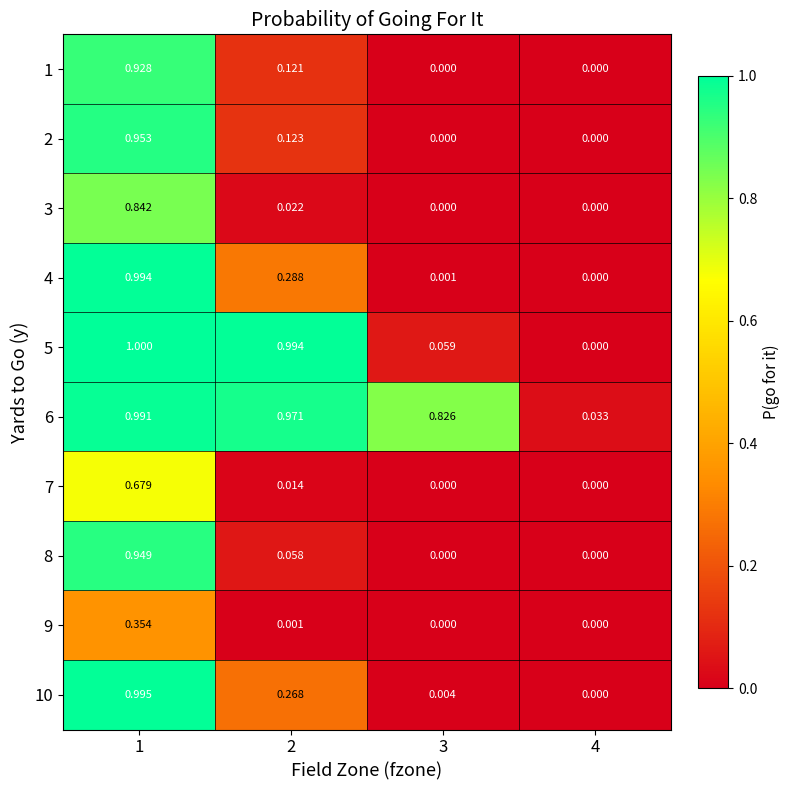

Is the value of 5 at 3 greater than the value of 6 at 3?

No